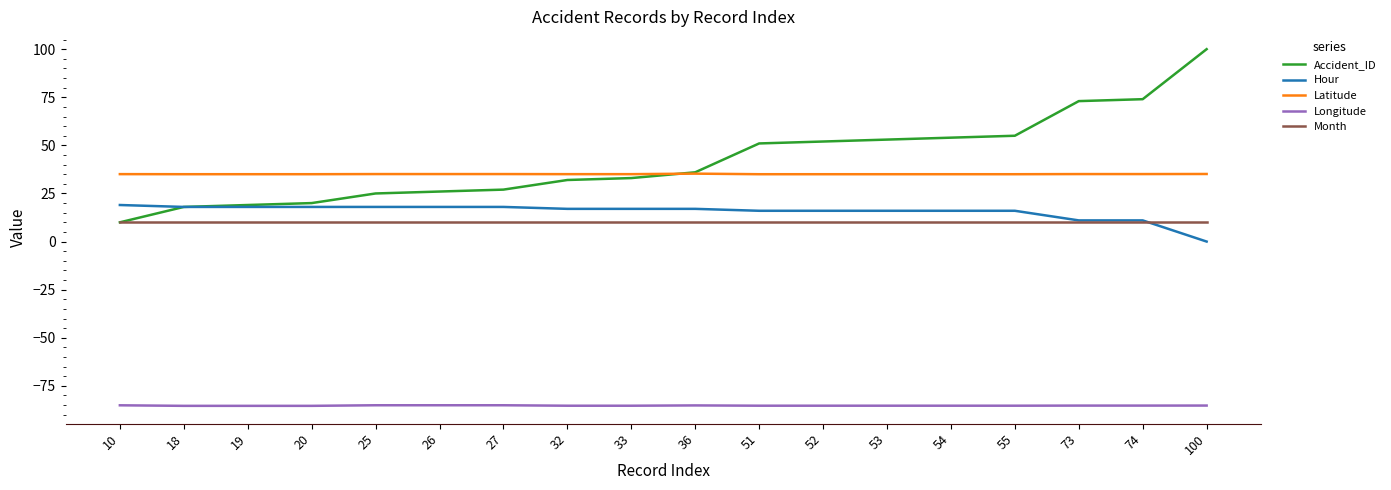

Which series has the largest total across all categories?

Accident_ID